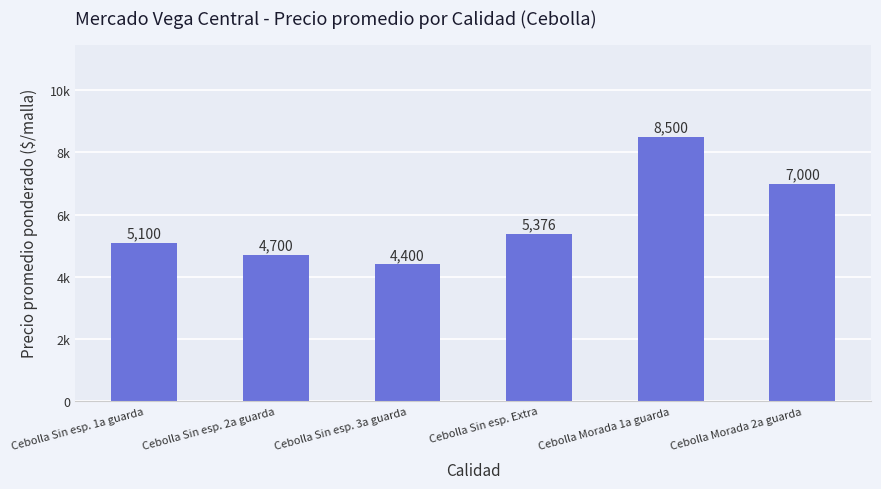

Reading right to left, transcribe all the data shown in this chart.

Cebolla Morada 2a guarda=7000	Cebolla Morada 1a guarda=8500	Cebolla Sin esp. Extra=5376	Cebolla Sin esp. 3a guarda=4400	Cebolla Sin esp. 2a guarda=4700	Cebolla Sin esp. 1a guarda=5100